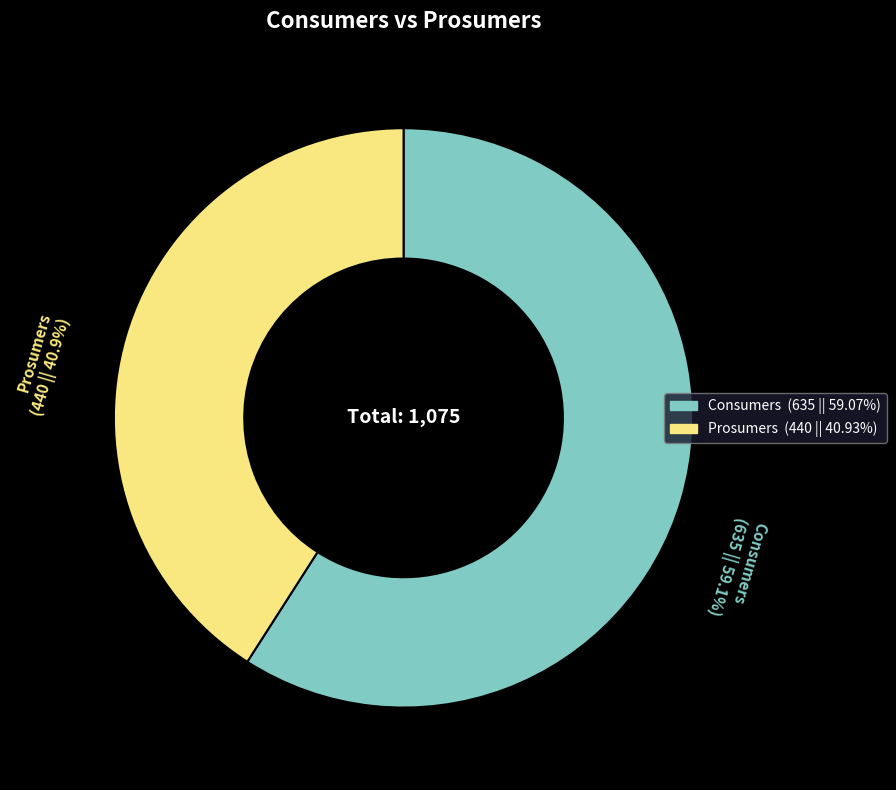

Rank the categories by value from lowest to highest.

Prosumers, Consumers